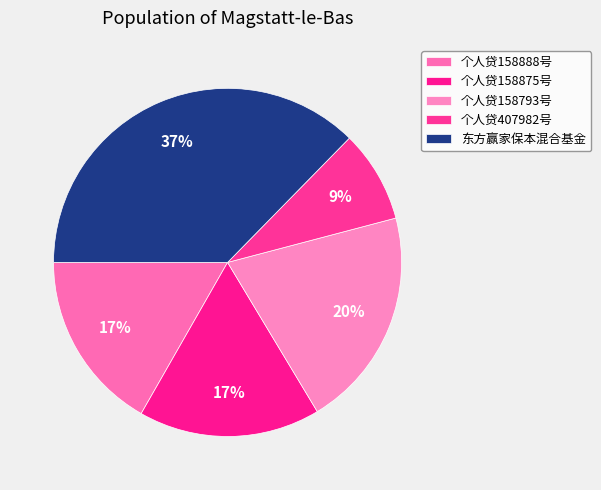

Which has a higher value, 东方赢家保本混合基金 or 个人贷158875号?

东方赢家保本混合基金